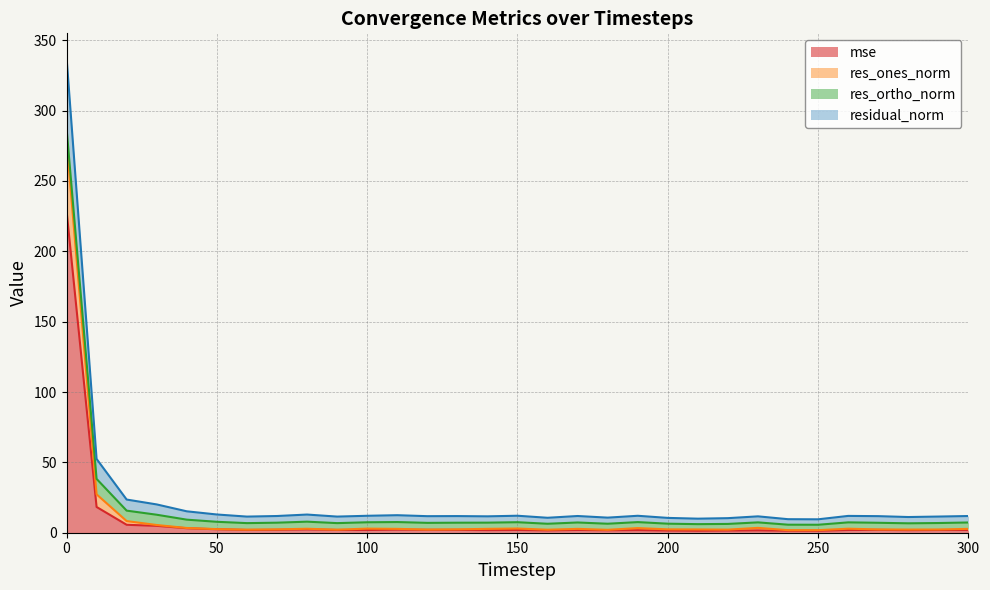

True or false: mse has a value of 1.7 at 180.

True